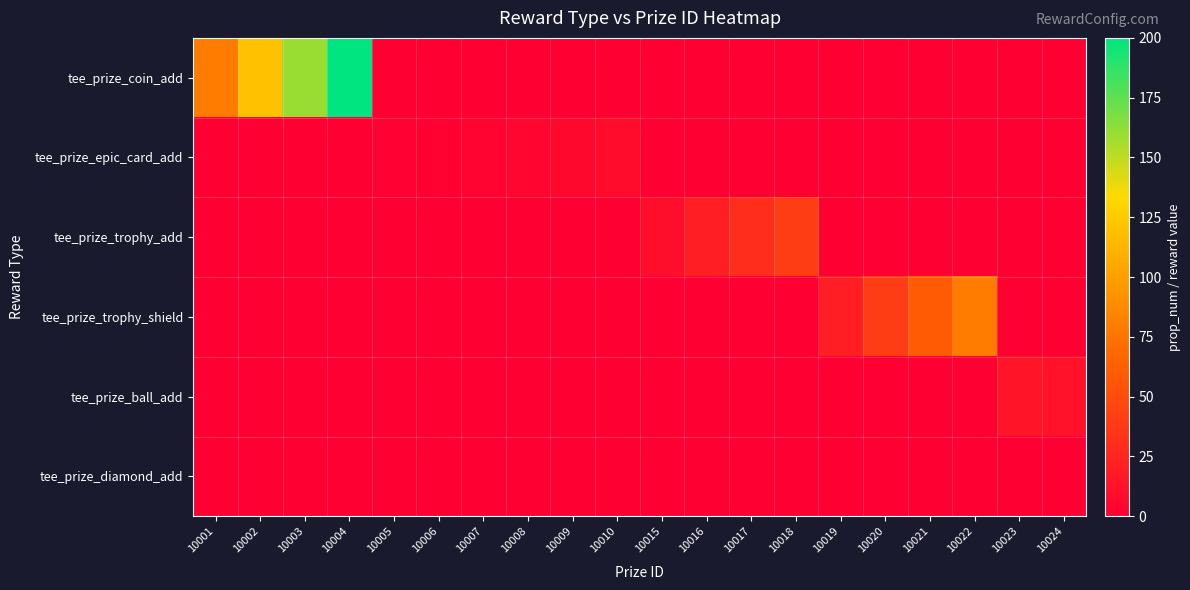

Reading left to right, transcribe all the data shown in this chart.

tee_prize_coin_add: 10001=80	10002=120	10003=160	10004=200	10005=0	10006=0	10007=0	10008=0	10009=0	10010=0	10015=0	10016=0	10017=0	10018=0	10019=0	10020=0	10021=0	10022=0	10023=0	10024=0
tee_prize_epic_card_add: 10001=0	10002=0	10003=0	10004=0	10005=1	10006=2	10007=3	10008=4	10009=6	10010=8	10015=0	10016=0	10017=0	10018=0	10019=0	10020=0	10021=0	10022=0	10023=0	10024=0
tee_prize_trophy_add: 10001=0	10002=0	10003=0	10004=0	10005=0	10006=0	10007=0	10008=0	10009=0	10010=0	10015=10	10016=20	10017=30	10018=40	10019=0	10020=0	10021=0	10022=0	10023=0	10024=0
tee_prize_trophy_shield: 10001=0	10002=0	10003=0	10004=0	10005=0	10006=0	10007=0	10008=0	10009=0	10010=0	10015=0	10016=0	10017=0	10018=0	10019=20	10020=40	10021=60	10022=80	10023=0	10024=0
tee_prize_ball_add: 10001=0	10002=0	10003=0	10004=0	10005=0	10006=0	10007=0	10008=0	10009=0	10010=0	10015=0	10016=0	10017=0	10018=0	10019=0	10020=0	10021=0	10022=0	10023=14	10024=12
tee_prize_diamond_add: 10001=0	10002=0	10003=0	10004=0	10005=0	10006=0	10007=0	10008=0	10009=0	10010=0	10015=0	10016=0	10017=0	10018=0	10019=0	10020=0	10021=0	10022=0	10023=0	10024=0